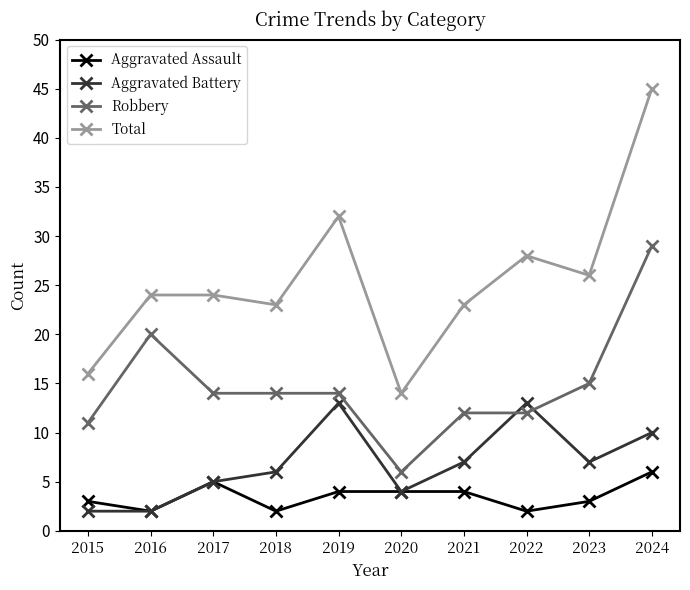

What is the sum of the Total values at 2017 and 2021?

47